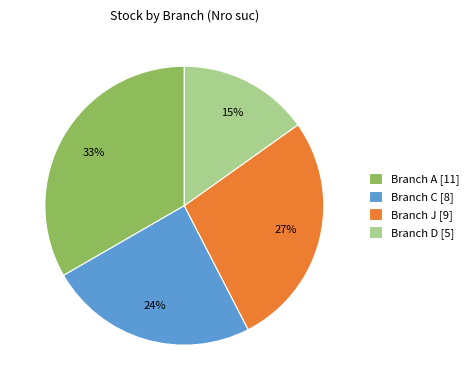

To the nearest percent, what is the average slice percentage?

25%